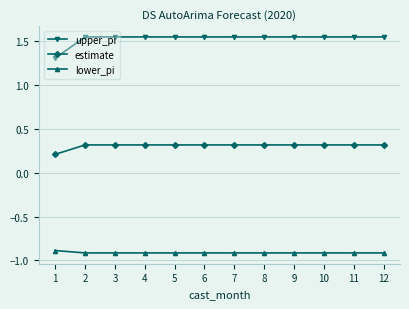

Rank the series by their maximum value, from lowest to highest.

lower_pi, estimate, upper_pi